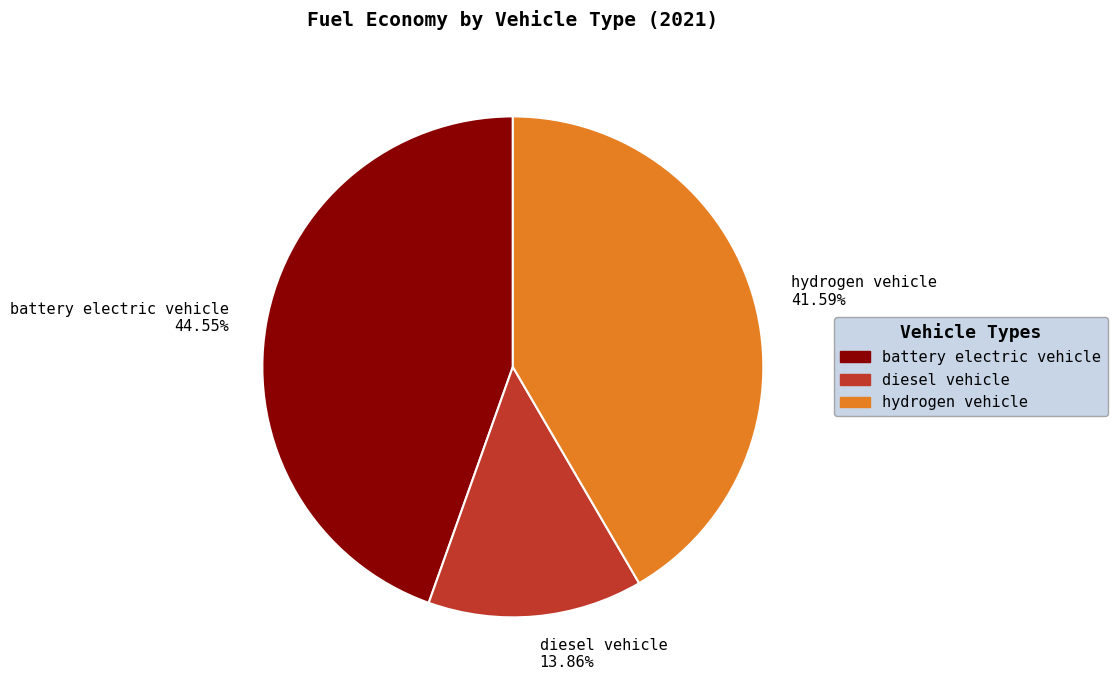

How many segments does this pie chart have?

3